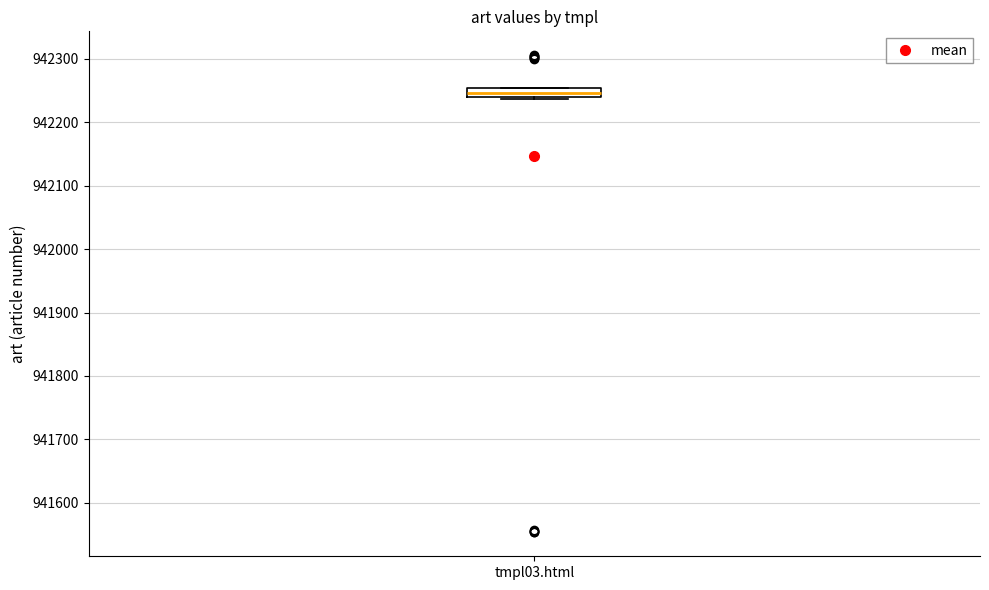

Where is the upper edge of the box for tmpl03.html on the y-axis? The values are not printed on the chart, so give them approximately, as read against the axis.

942250